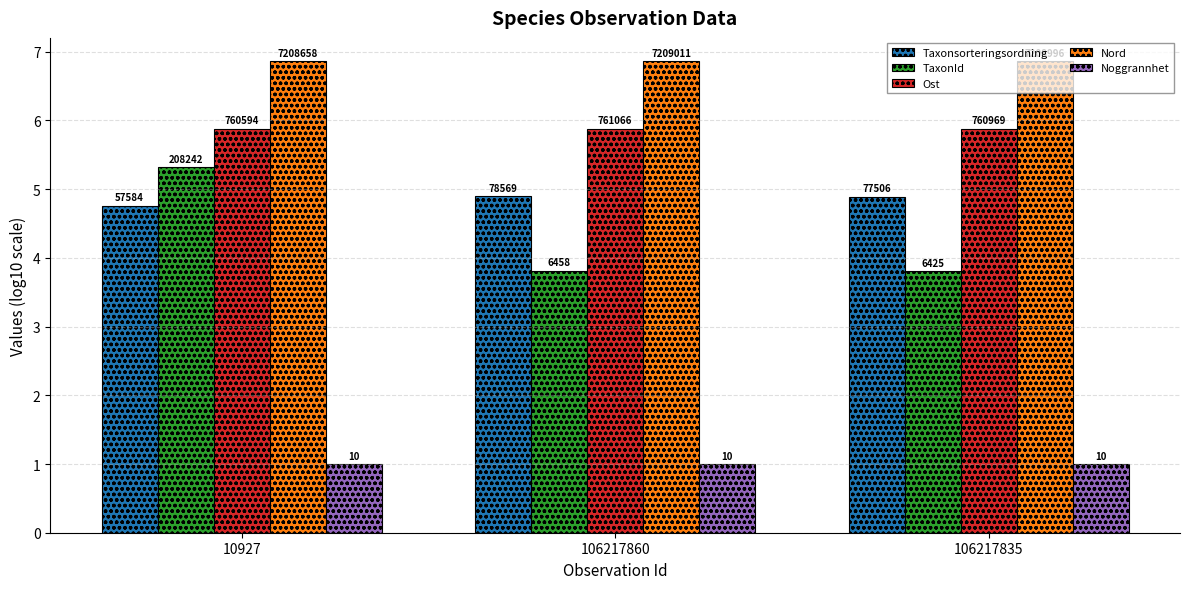

How many bars are there in each group?

5